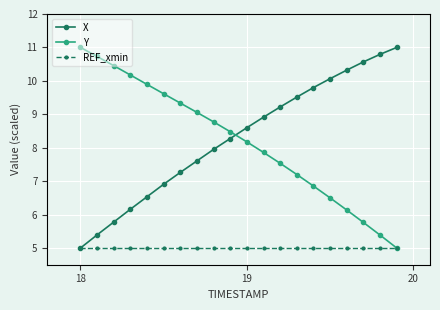

True or false: Y has more than 2 points higher than both neighbors.

False